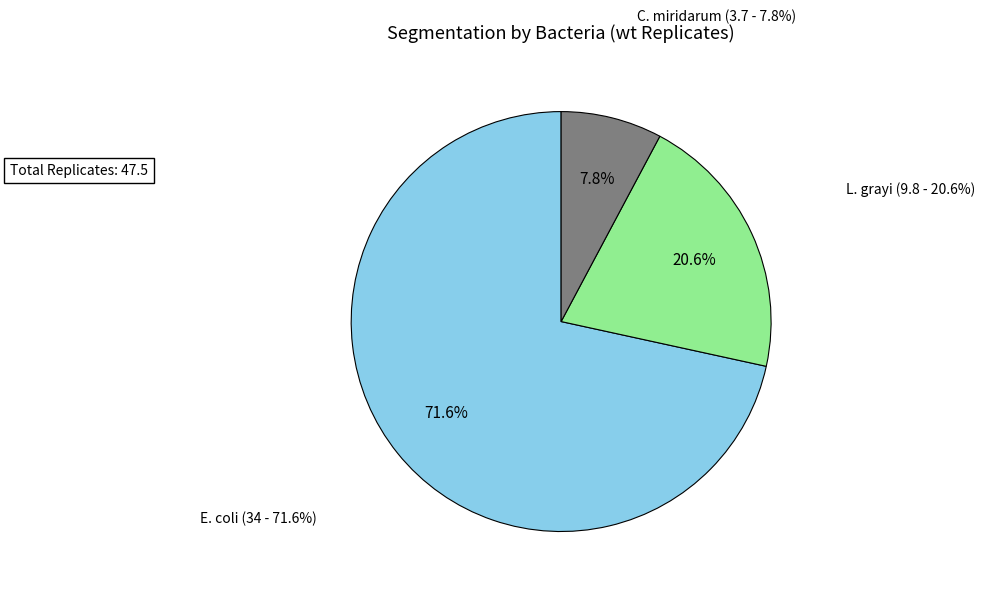

To the nearest percent, what portion does L. grayi represent?

21%